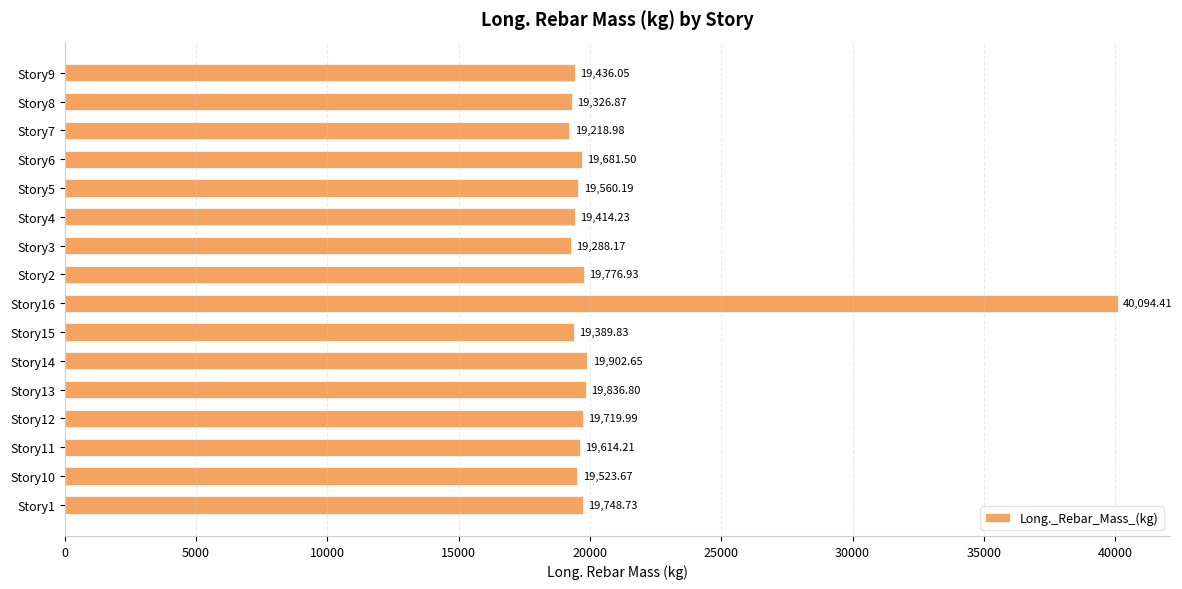

What is the sum of all values?

333533.2